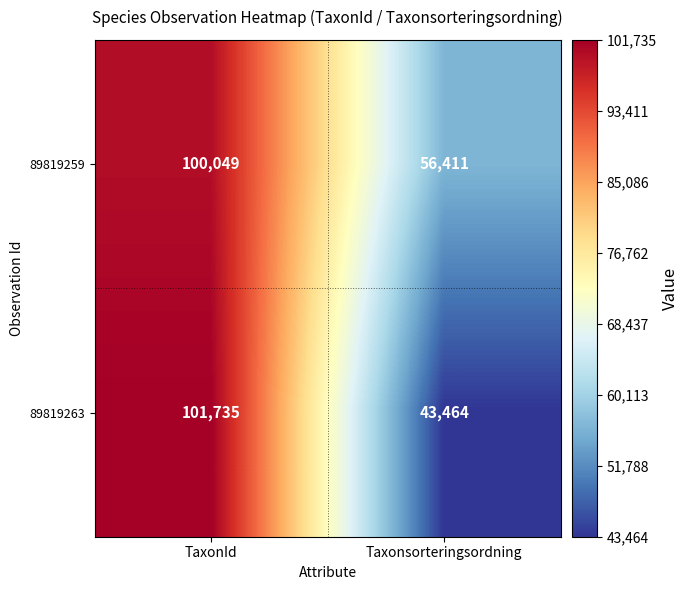

Count the number of categories in the chart.

2